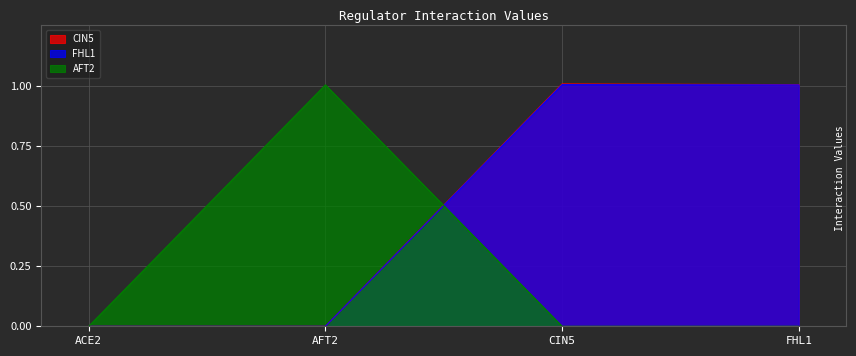

Reading left to right, transcribe all the data shown in this chart.

CIN5: 0.0	0.0	1.0	1.0
FHL1: 0.0	0.0	1.0	1.0
AFT2: 0.0	1.0	0.0	0.0